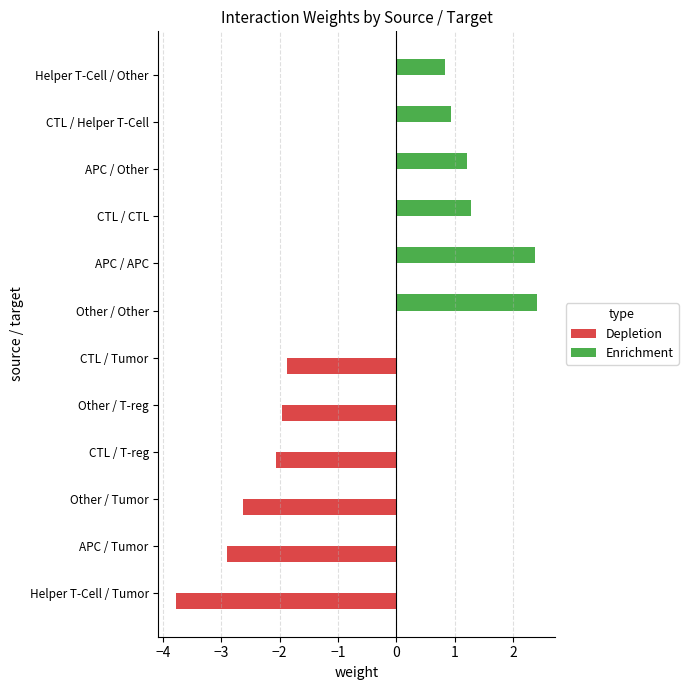

Which series changed the most between Other / T-reg and Other / Other?

Enrichment